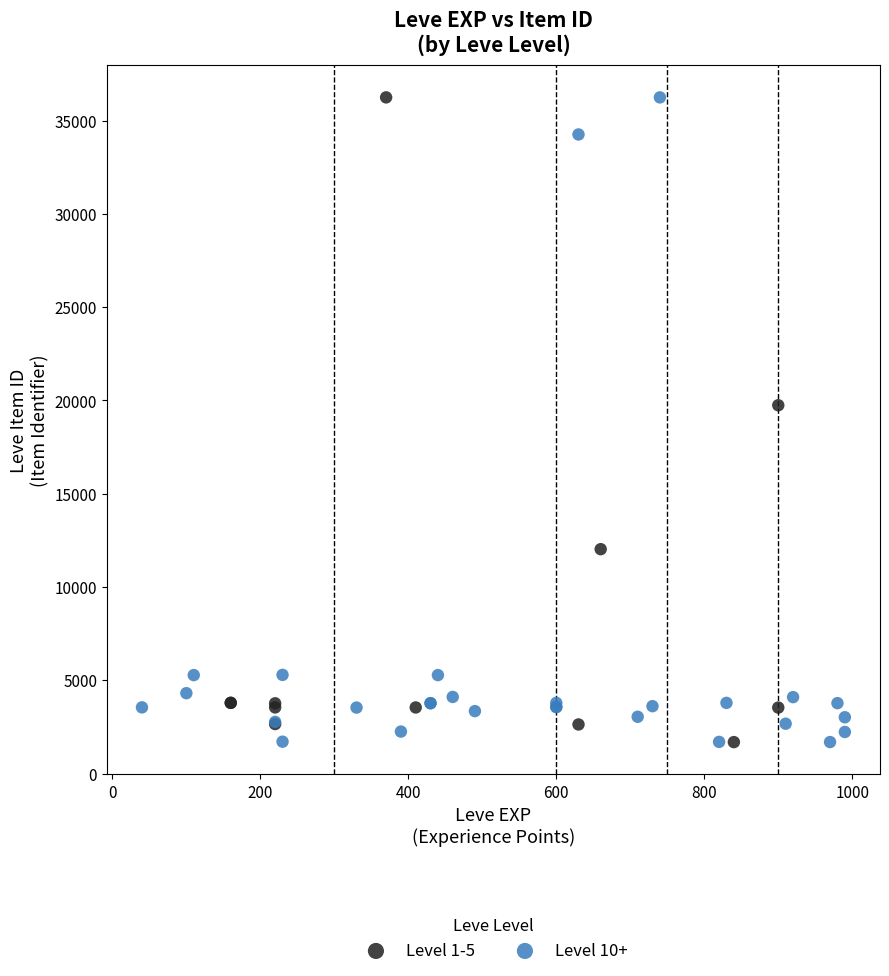

What are all the series names shown in the legend?

Level 1-5, Level 10+